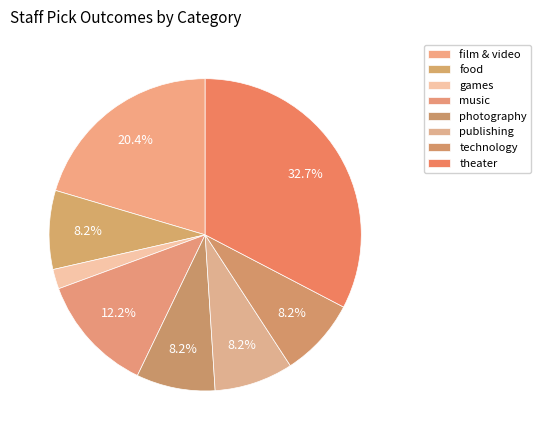

To the nearest percent, what percentage of the pie is film & video?

20%